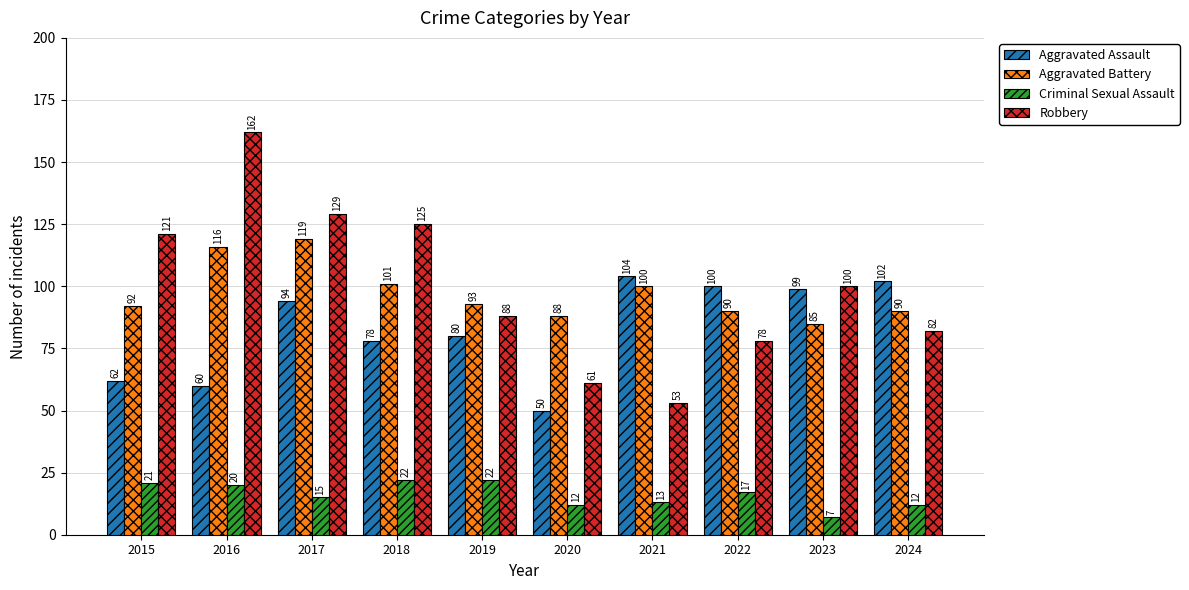

At 2021, list the series in order from smallest to largest.

Criminal Sexual Assault, Robbery, Aggravated Battery, Aggravated Assault